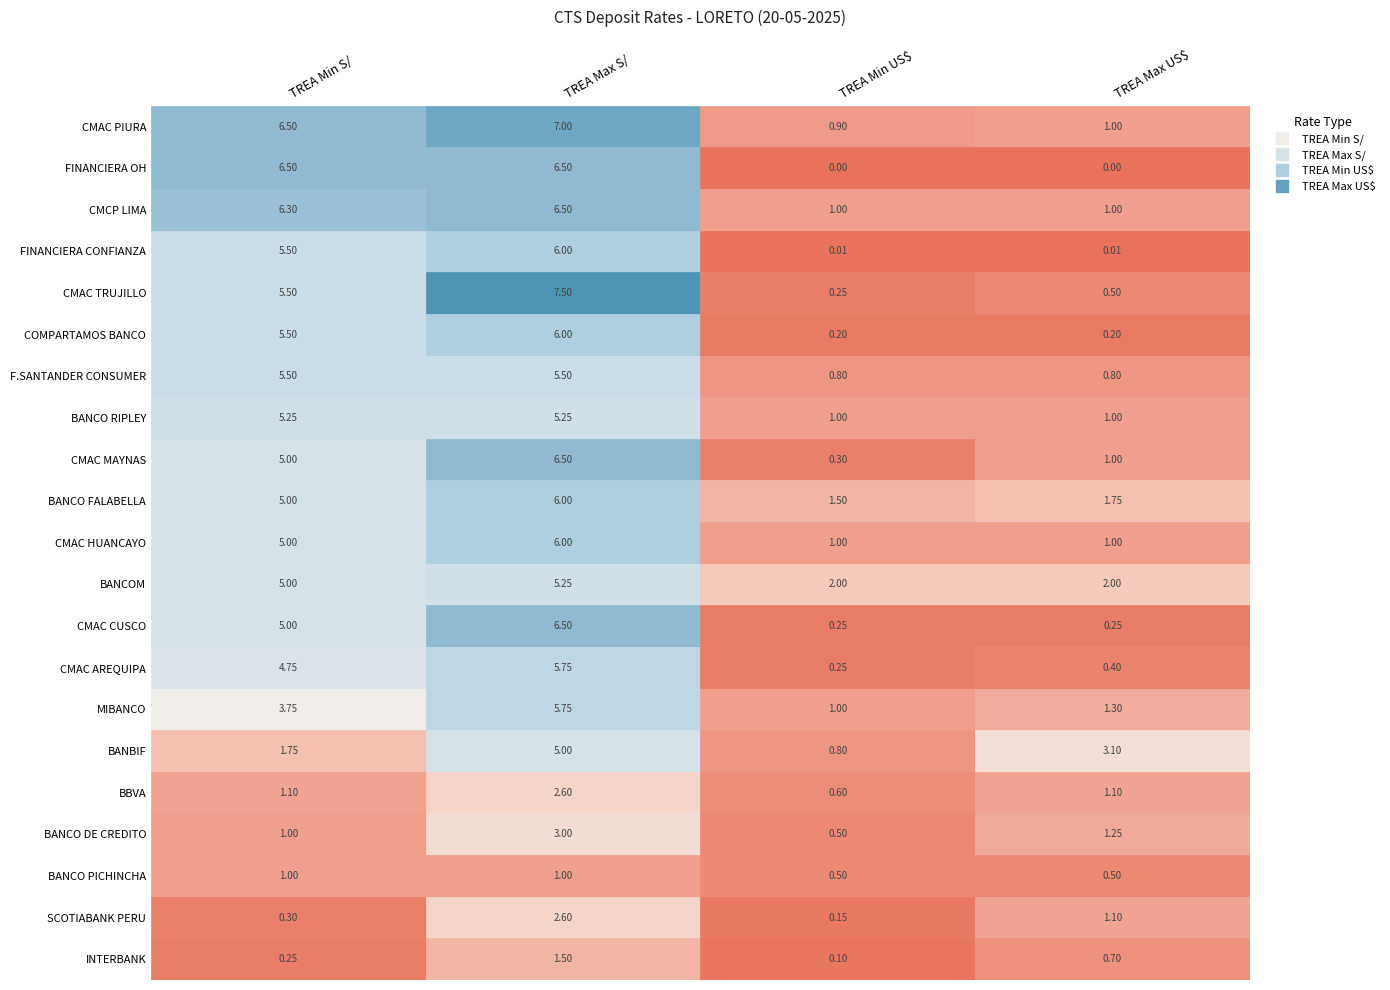

How many data points in CMAC HUANCAYO are less than 5?

2